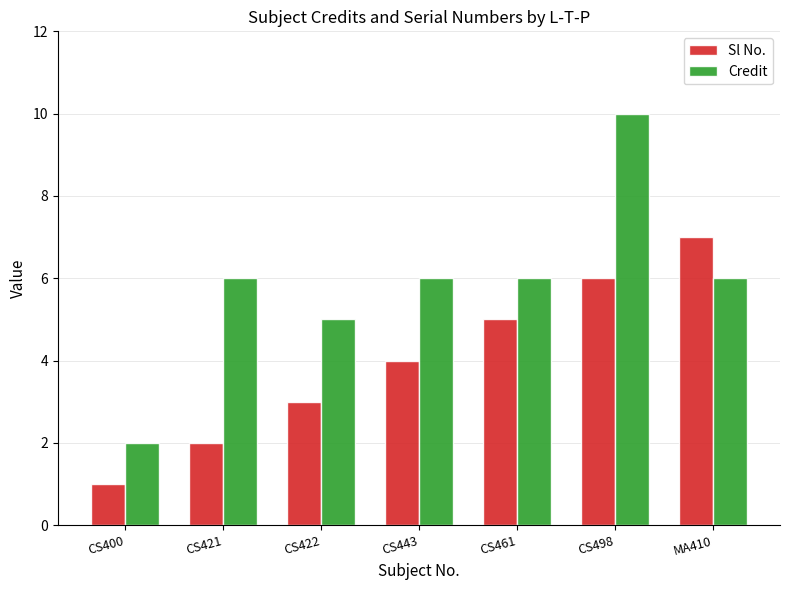

Which series changed the most between CS422 and CS461?

Sl No.